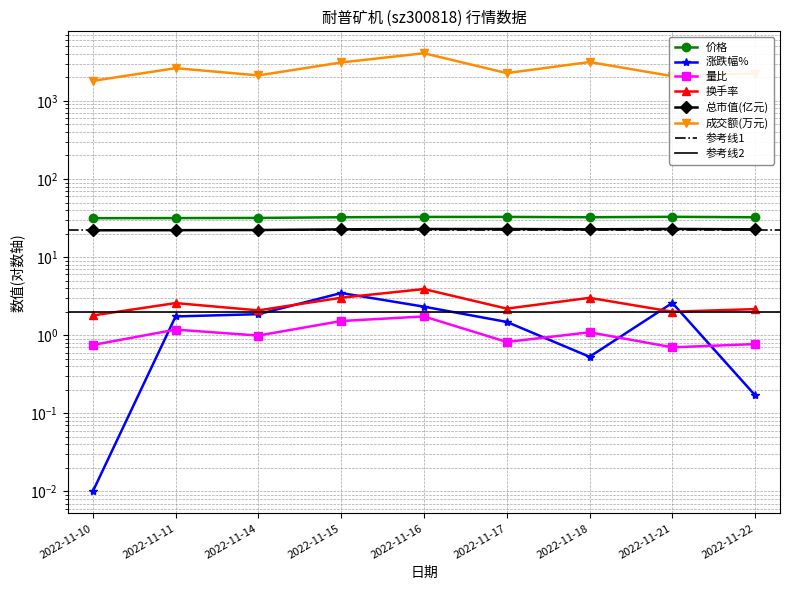

Where is 价格 nearest to the value 32?

2022-11-14